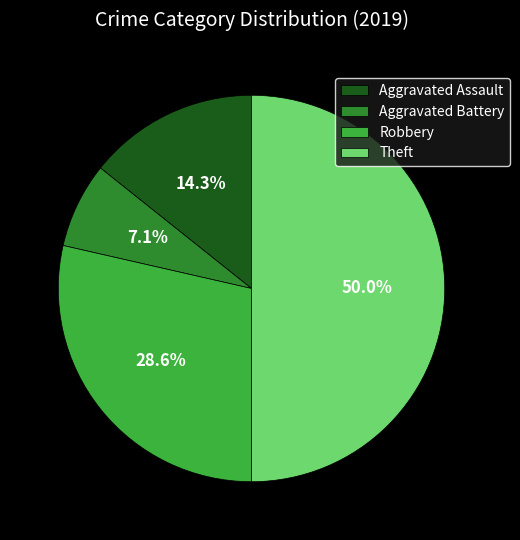

Which category has the smallest portion of the pie?

Aggravated Battery